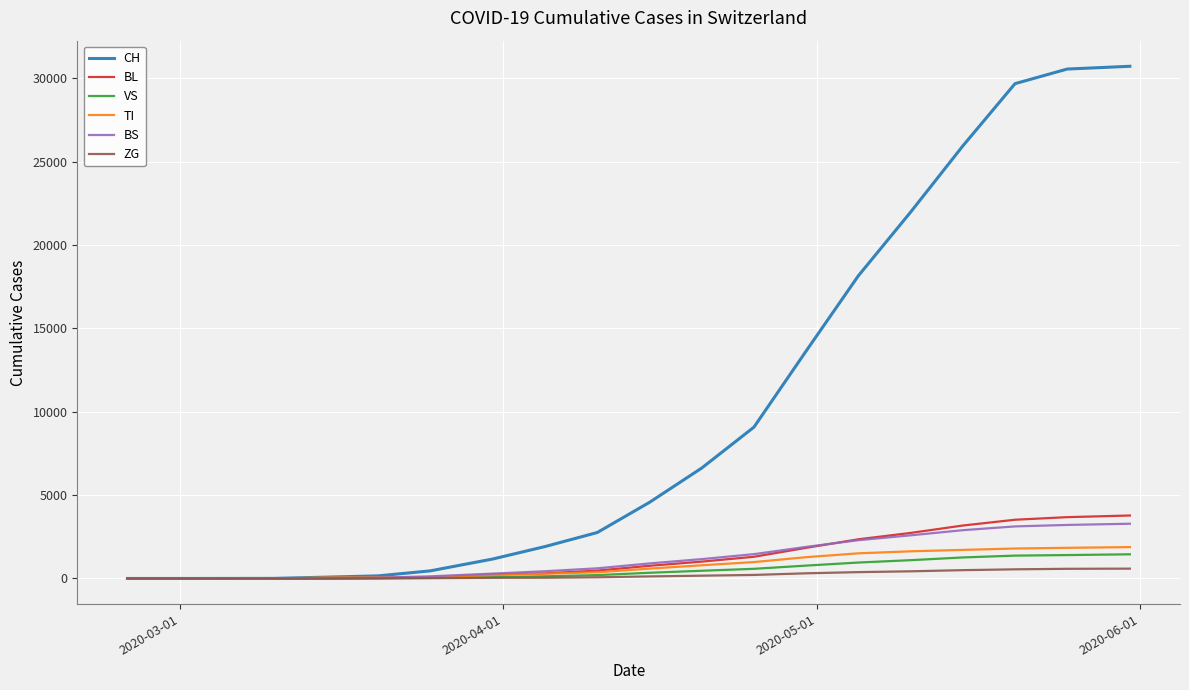

What is the maximum value for BL?

3776